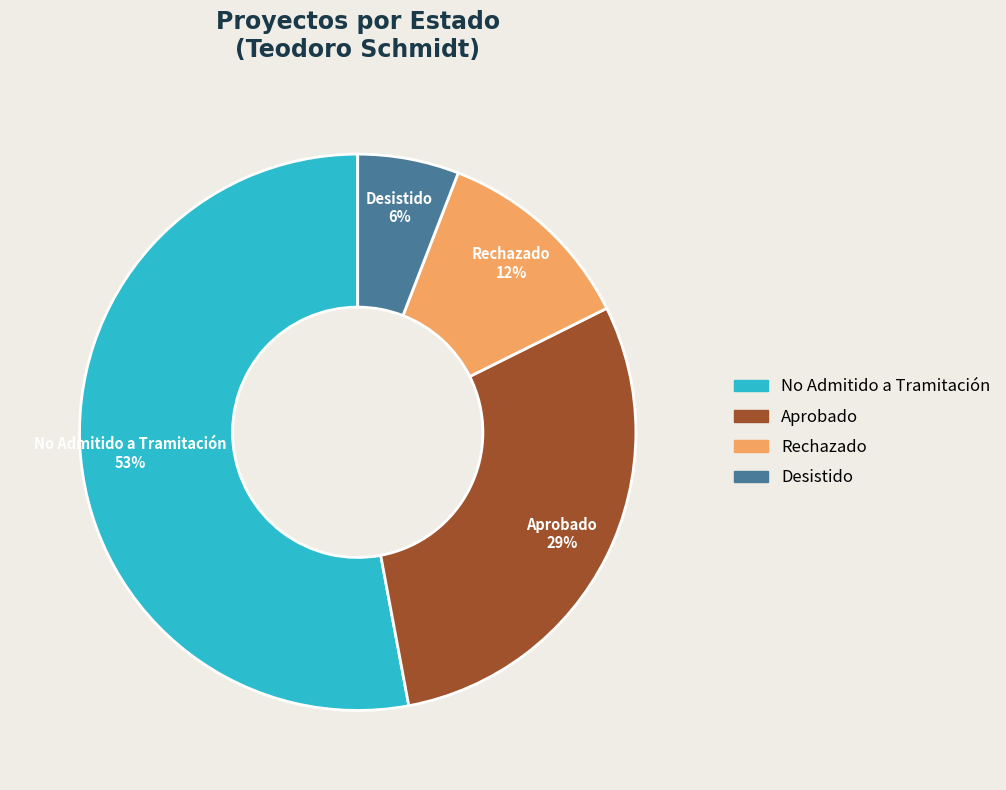

To the nearest percent, what is the average slice percentage?

25%